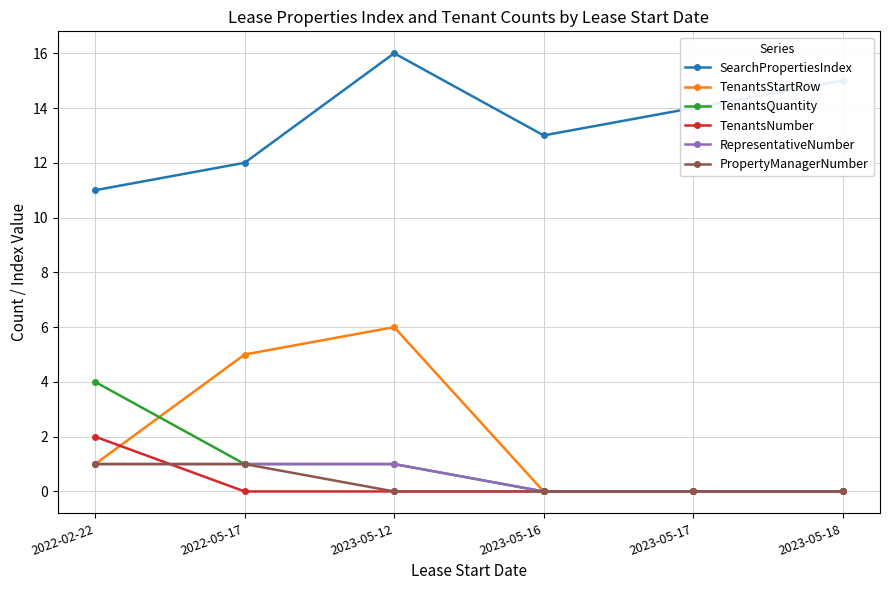

Which series has the largest total across all categories?

SearchPropertiesIndex